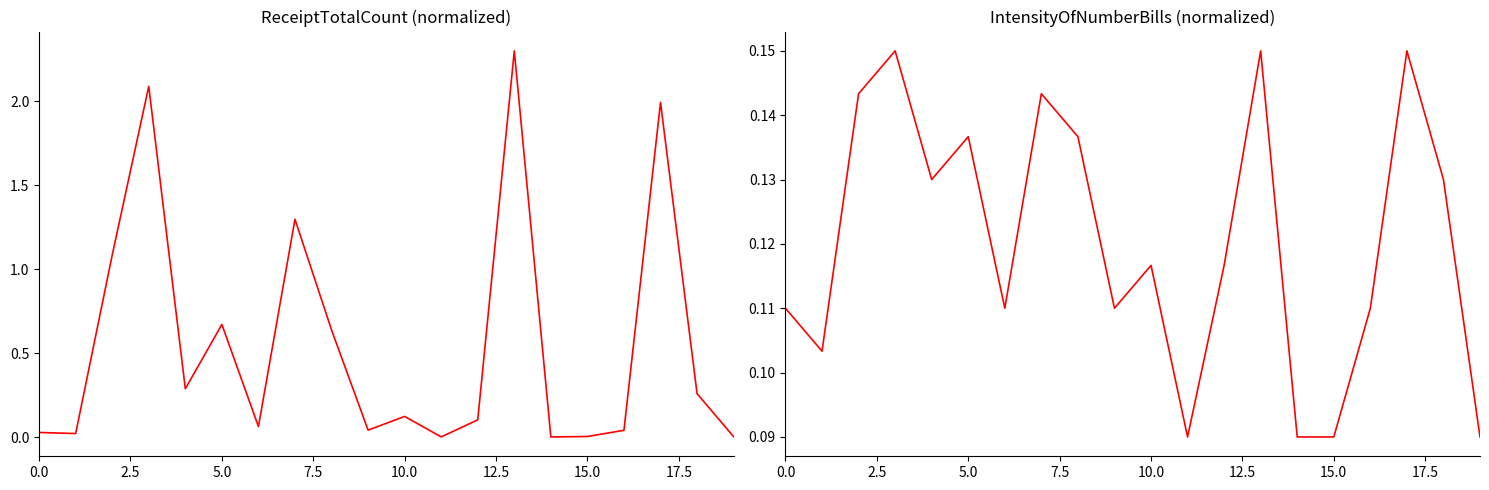

Which category has the highest value across all series?

13